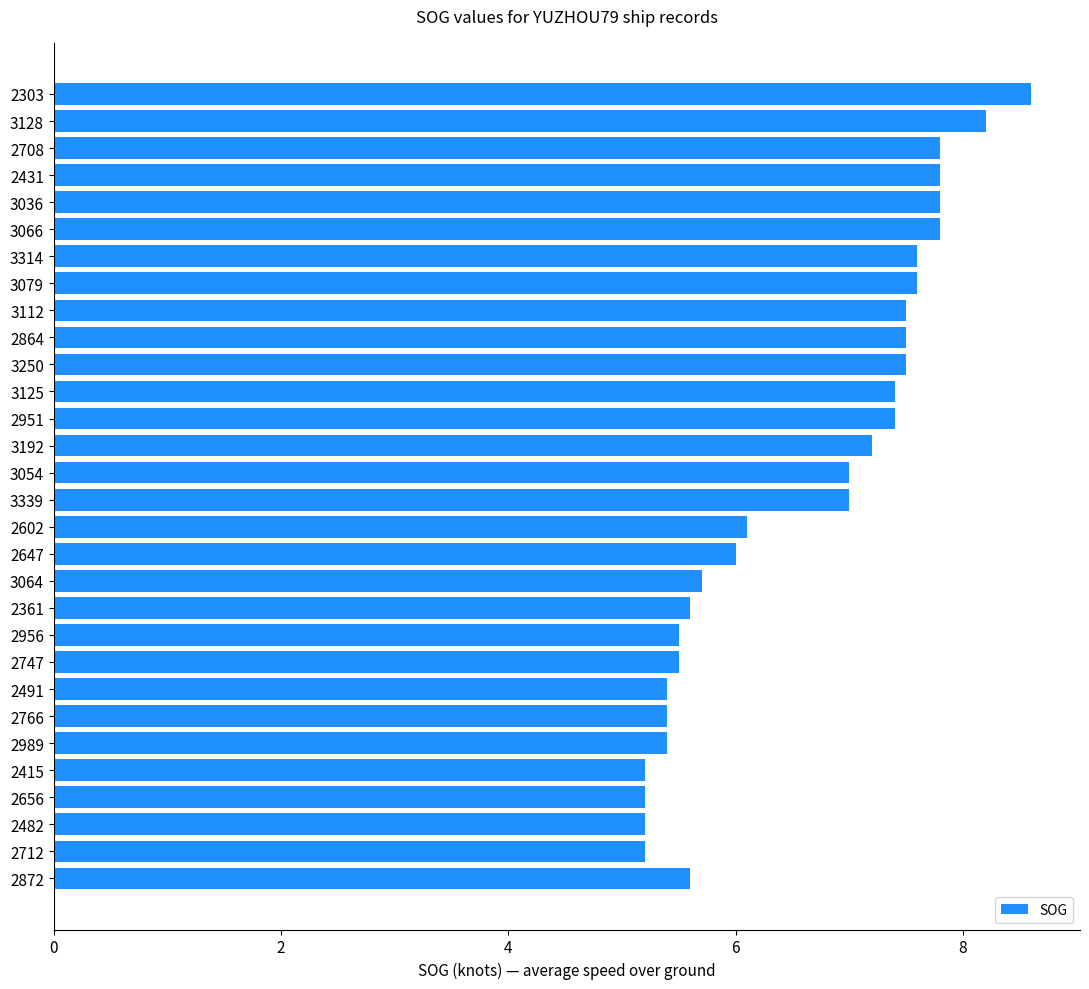

What is the difference between the second highest and second lowest values?

3.0